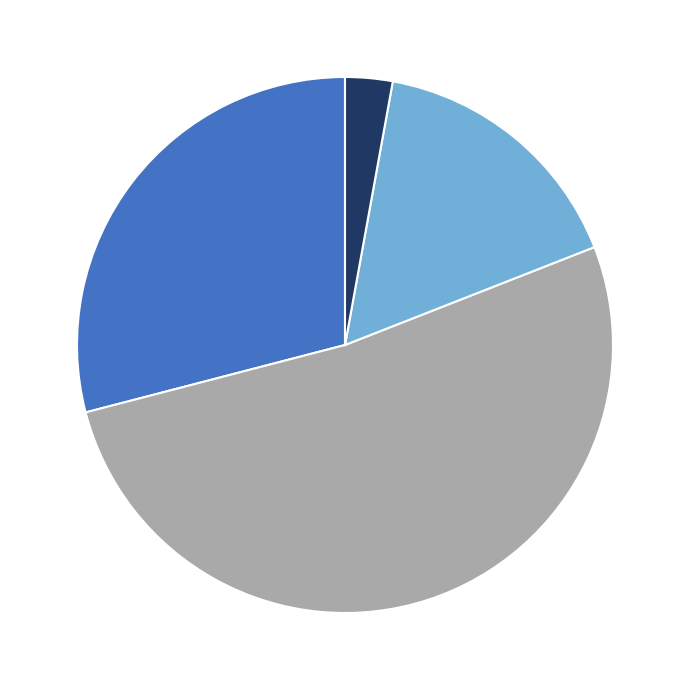

Is there a majority slice in this chart?

Yes